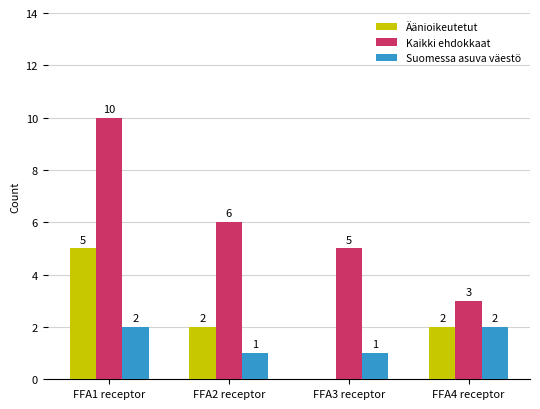

How many Äänioikeutetut values are between 2 and 5?

3